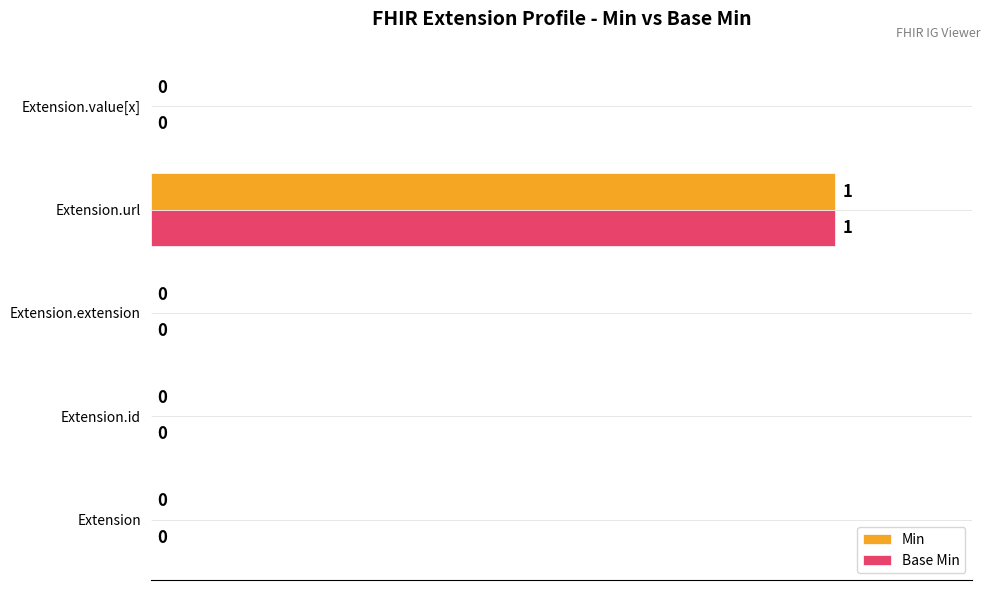

The Base Min series shows 0 at Extension.id. True or false?

True